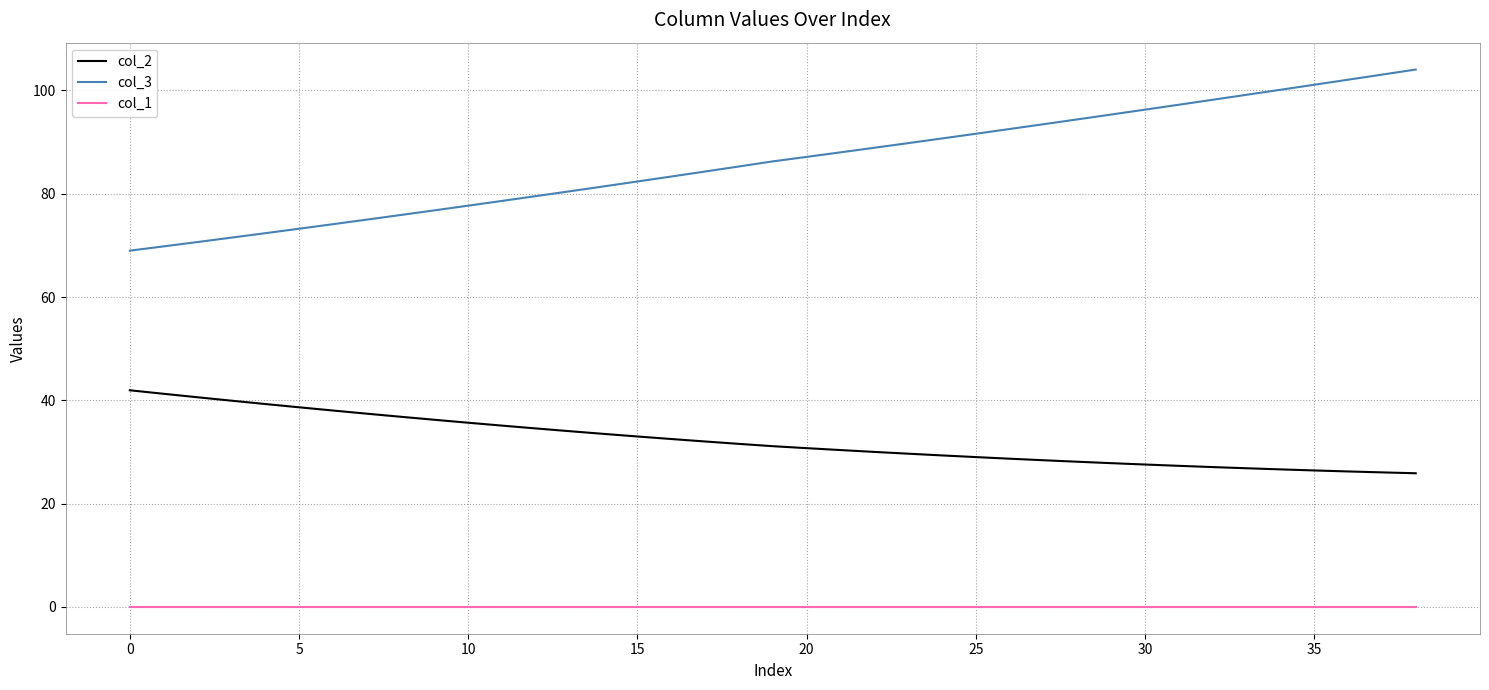

True or false: col_1 and col_3 intersect in this chart.

False